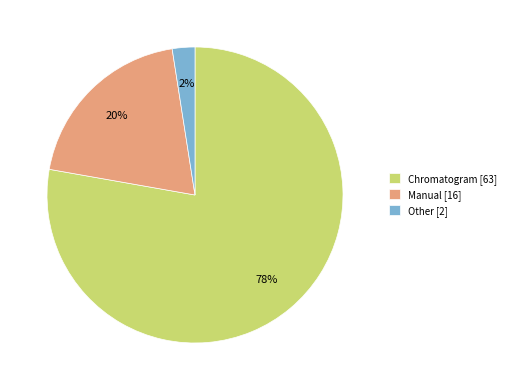

Rank the categories by value from highest to lowest.

Chromatogram [63], Manual [16], Other [2]